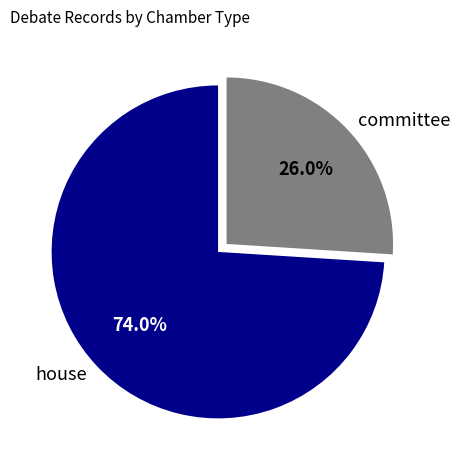

Is house the majority of the pie?

Yes